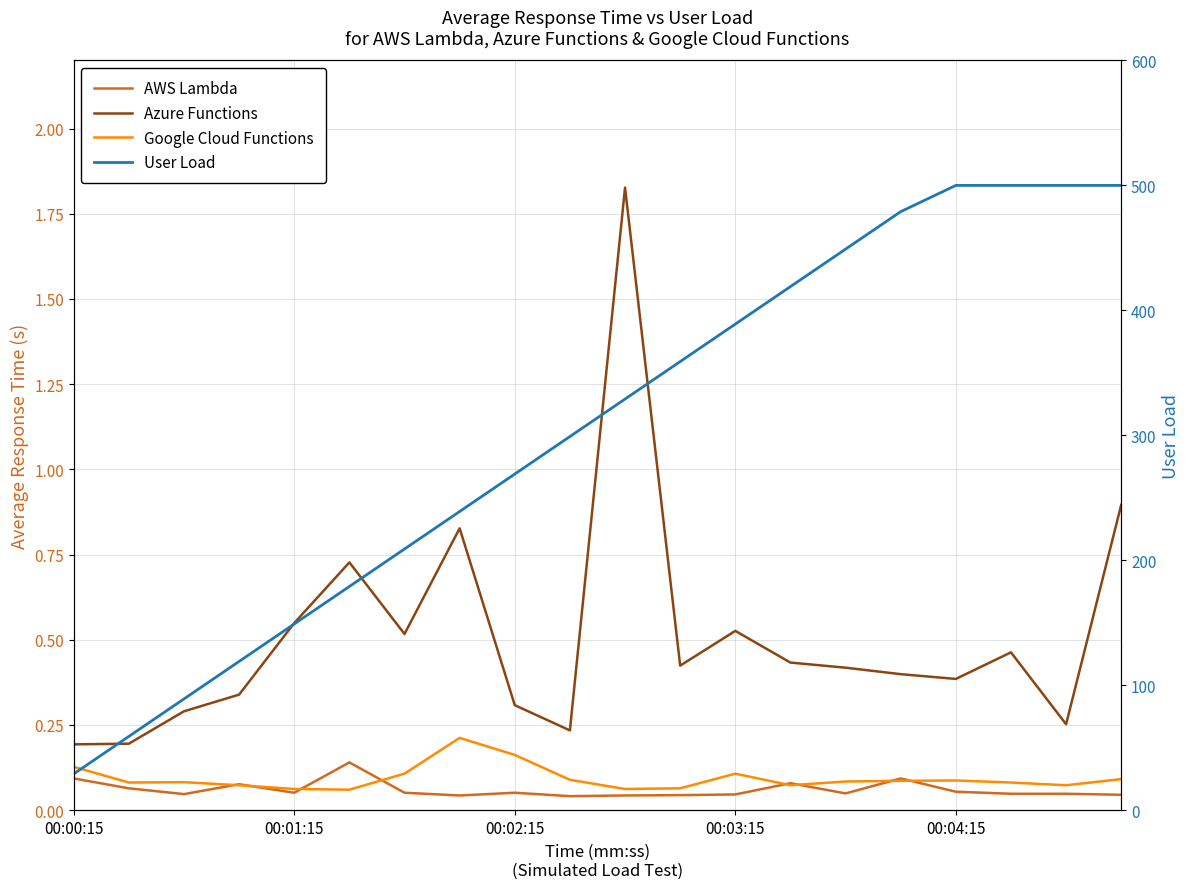

At which category is the sum across all series the highest?

19